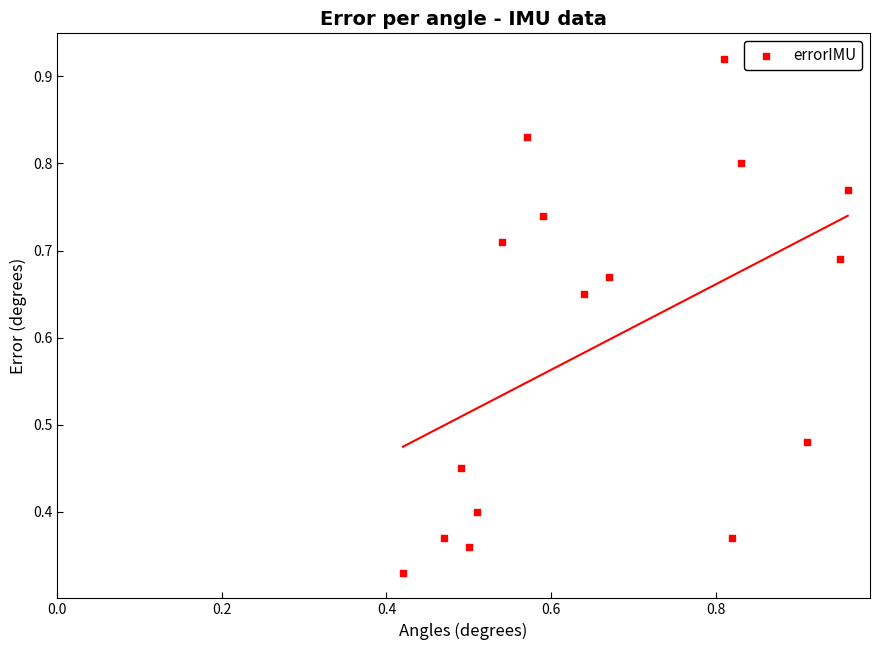

What is the range of Y values (max minus min)?

0.6